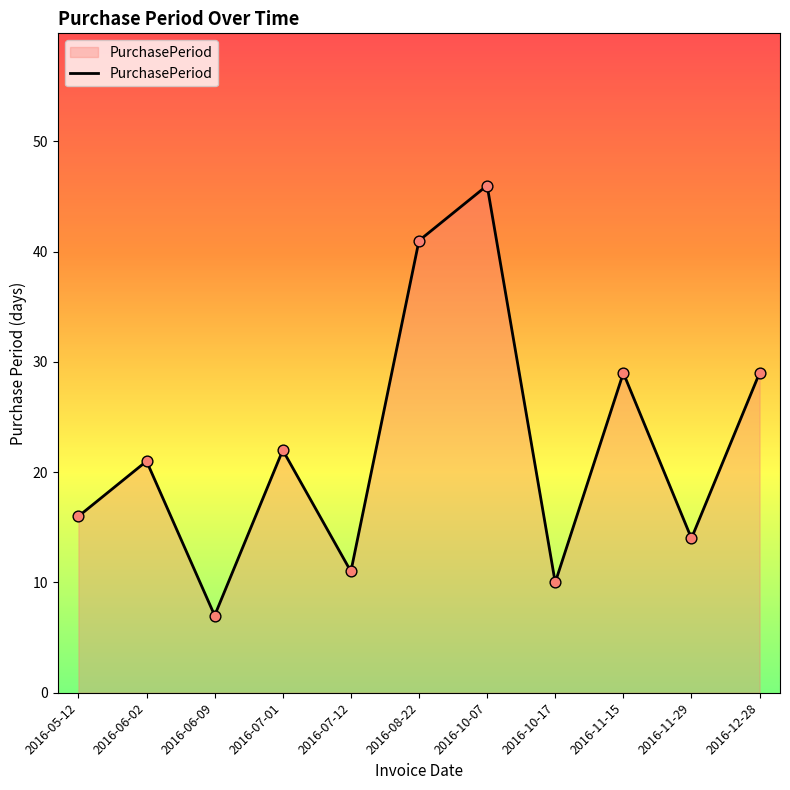

Between 2016-11-15 and 2016-07-12, which is larger?

2016-11-15